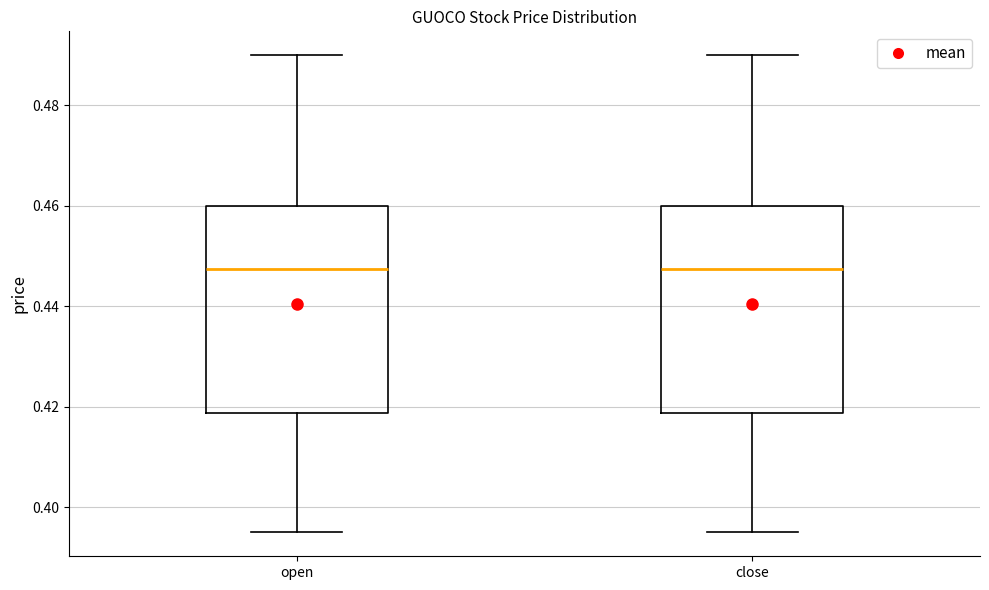

Reading left to right, read every box against the y-axis: the position of its median line, the range the box covers, and the ends of its whiskers. The values are not printed on the chart, so give them approximately, as read against the axis.

open: median 0.448, box 0.418 to 0.460, whiskers 0.396 to 0.490
close: median 0.448, box 0.418 to 0.460, whiskers 0.396 to 0.490